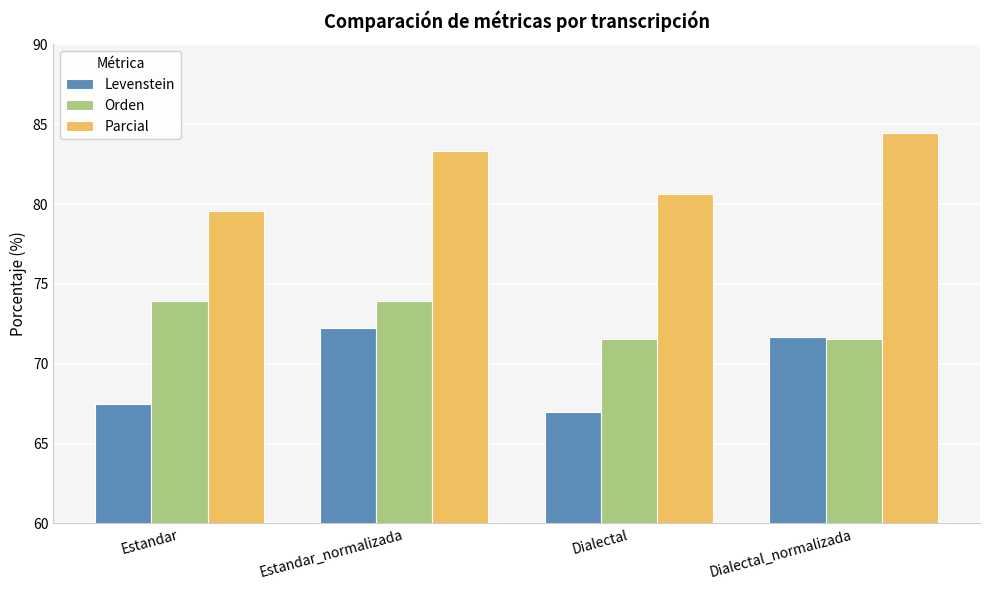

True or false: Levenstein has a value of 72.2 at Estandar_normalizada.

True